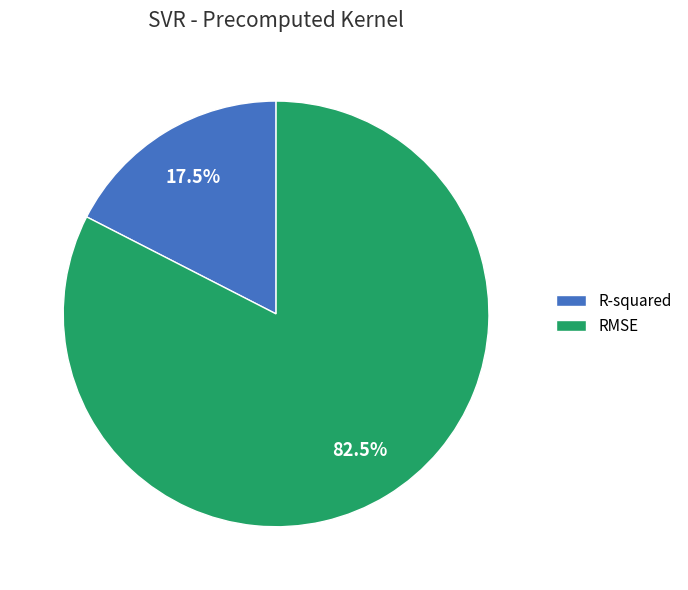

The RMSE slice represents 75% of the pie. True or false?

False